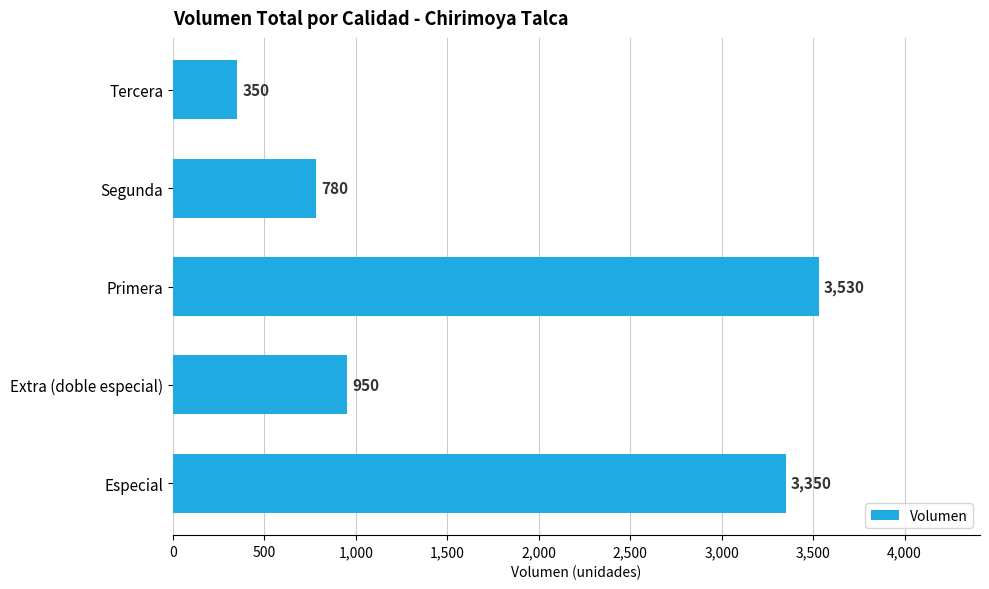

What is the difference between the second highest and minimum values?

3000